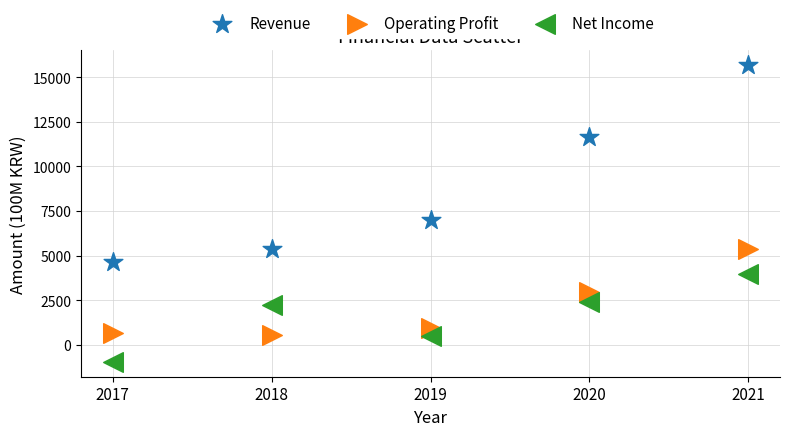

Which series contains the lowest Y value?

Net Income